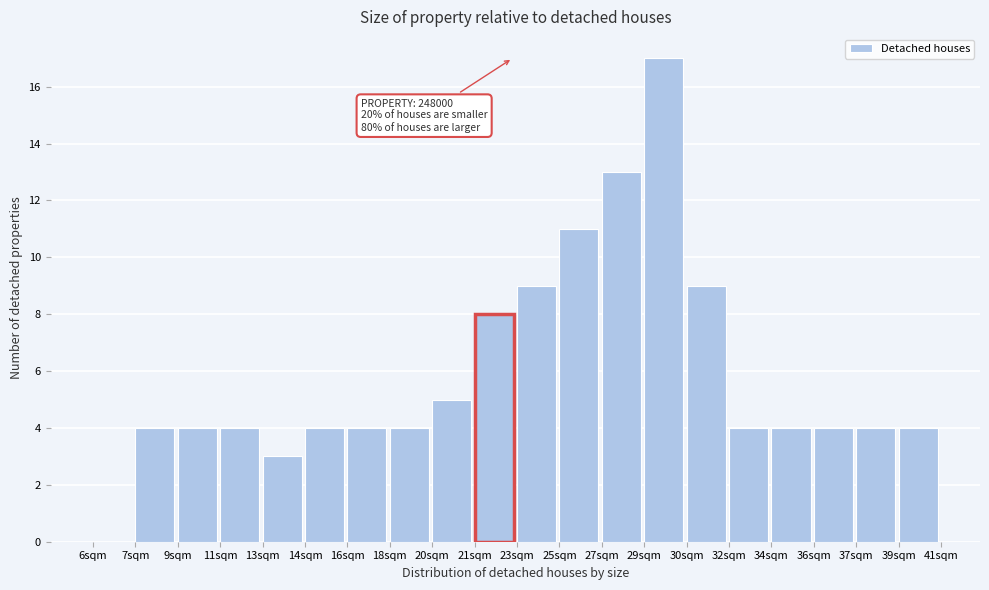

Reading left to right, extract all data points from this chart.

6sqm=0	7sqm=4	9sqm=4	11sqm=4	13sqm=3	14sqm=4	16sqm=4	18sqm=4	20sqm=5	21sqm=8	23sqm=9	25sqm=11	27sqm=13	29sqm=17	30sqm=9	32sqm=4	34sqm=4	36sqm=4	37sqm=4	39sqm=4